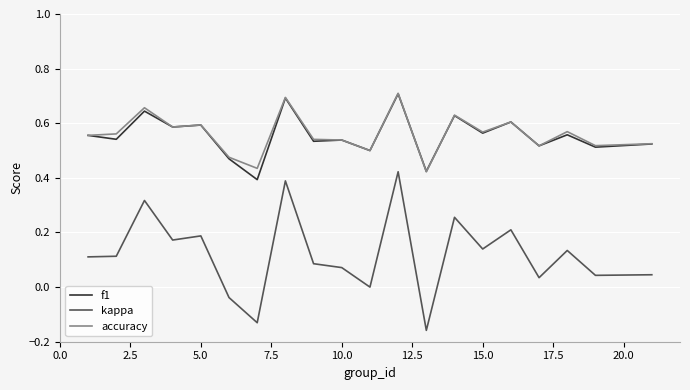

True or false: kappa and accuracy intersect in this chart.

False